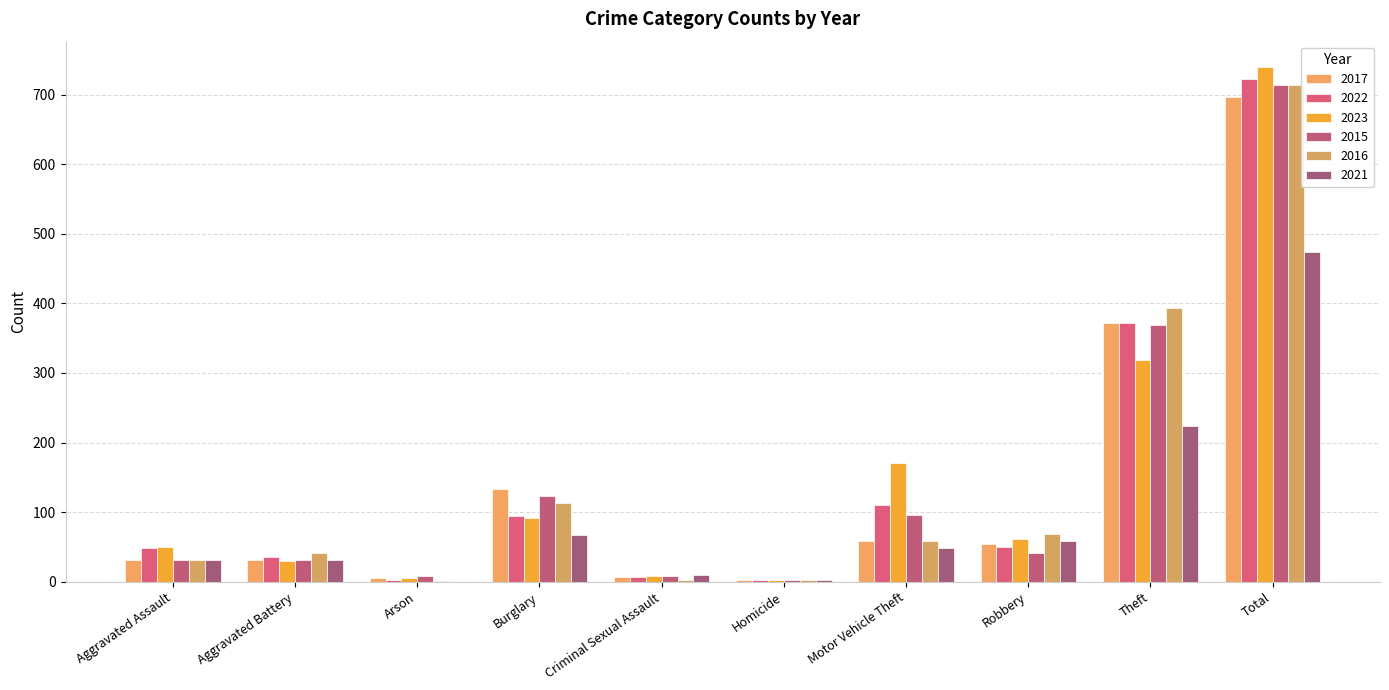

The 2021 series shows 8 at Aggravated Battery. True or false?

False